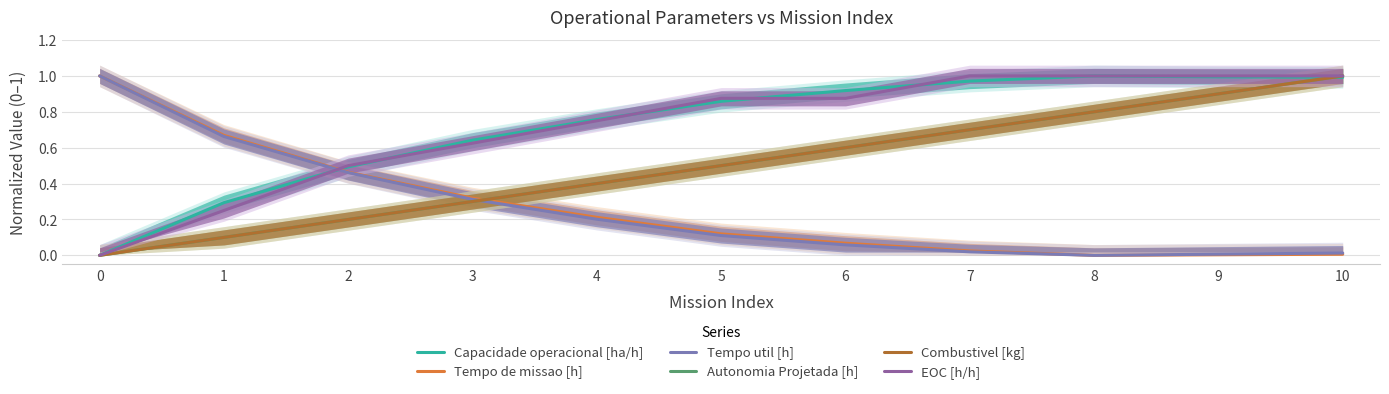

True or false: Tempo de missao [h] and Tempo util [h] cross at least once.

False